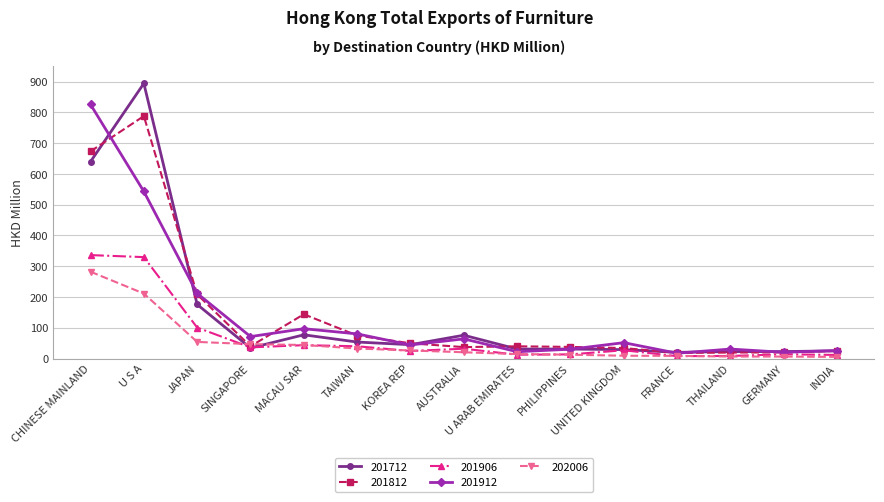

Rank the series at U S A from lowest to highest value.

202006, 201906, 201912, 201812, 201712